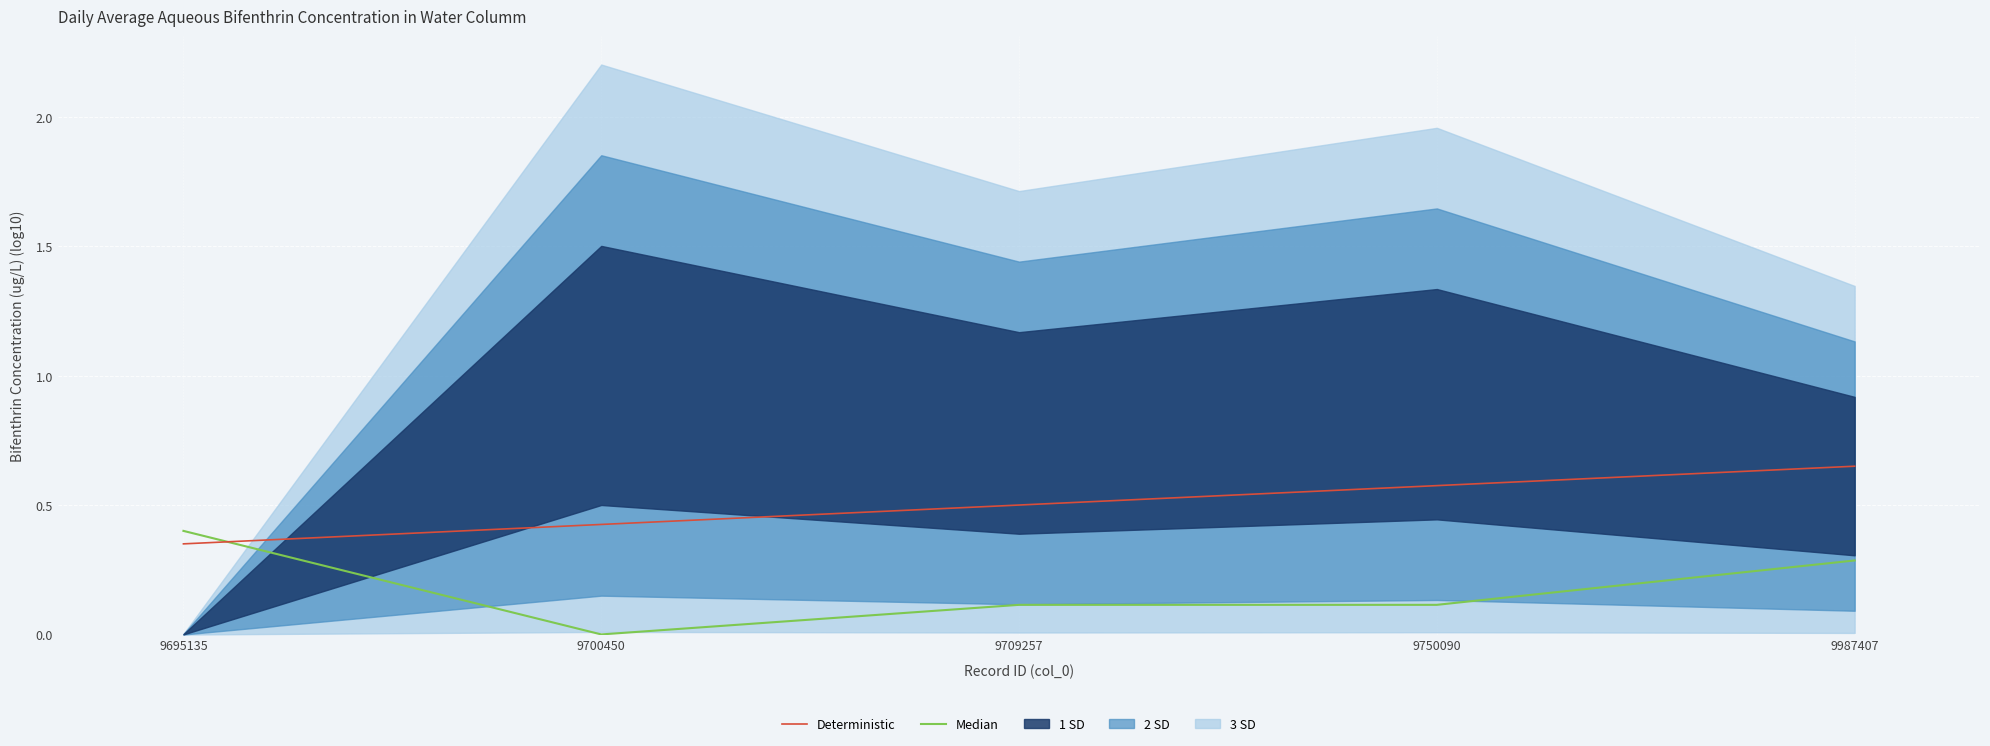

Which category has the lowest value in the Median series?

9700450